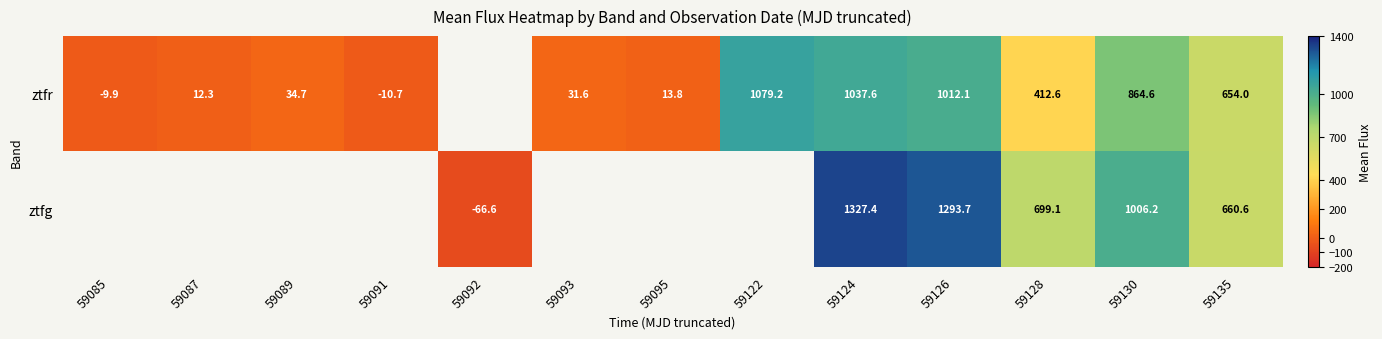

Is the value of ztfr at 59093 greater than the value of ztfg at 59124?

No